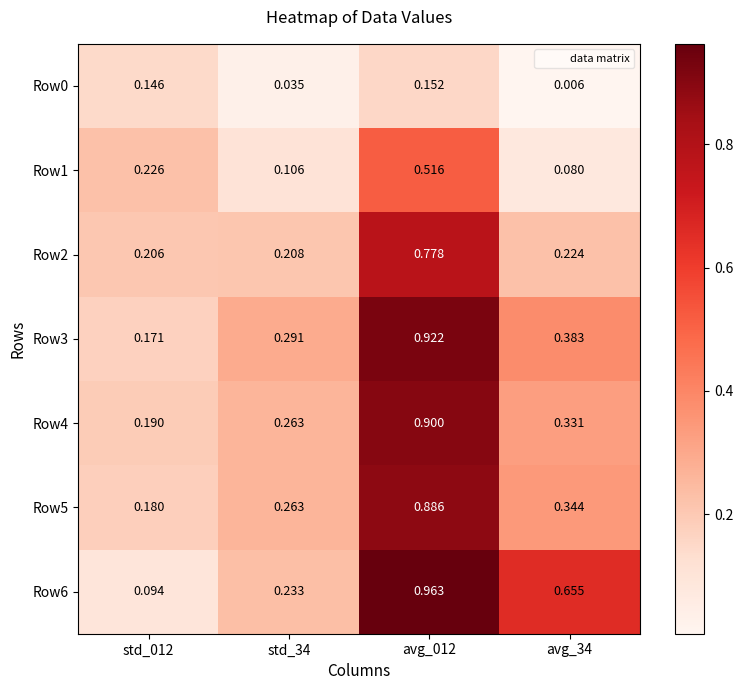

Is the value of Row6 at std_012 greater than the value of Row1 at avg_34?

Yes